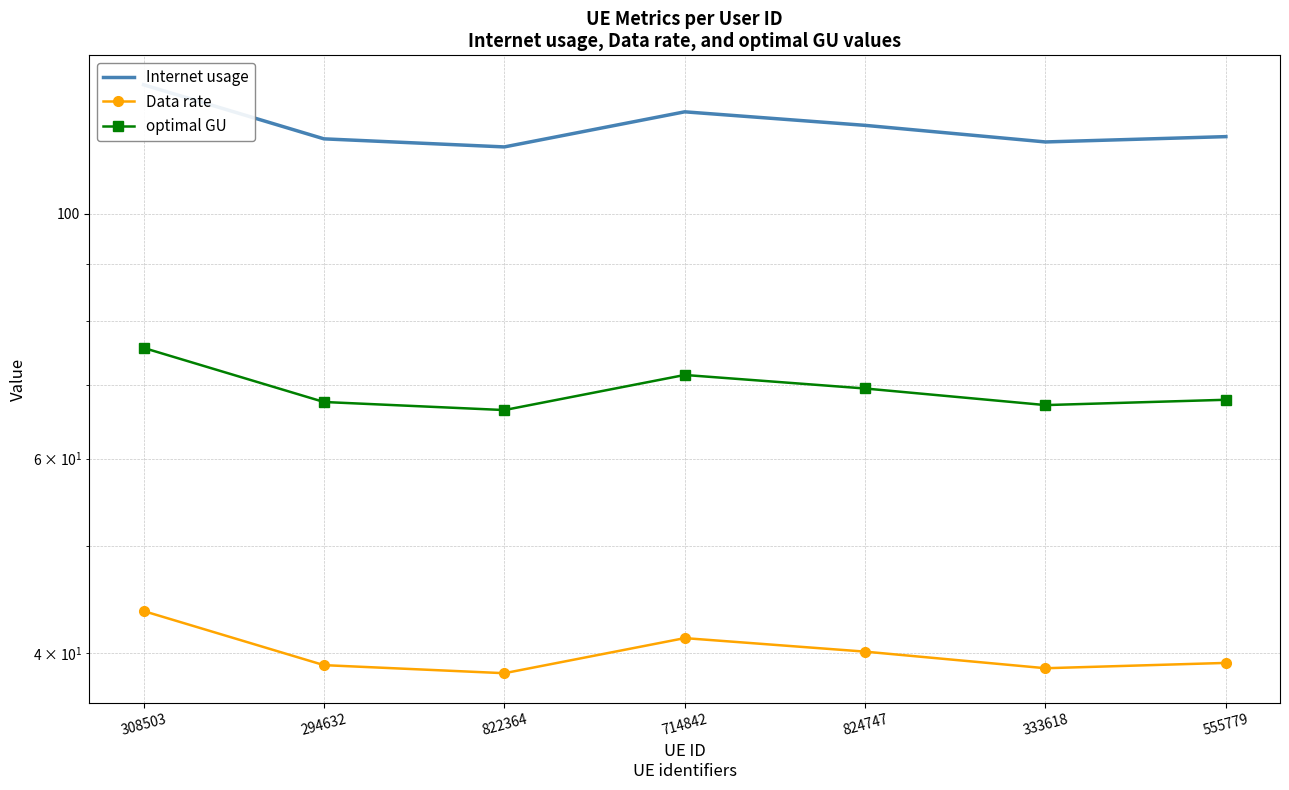

Which series has the largest range (max minus min)?

Internet usage